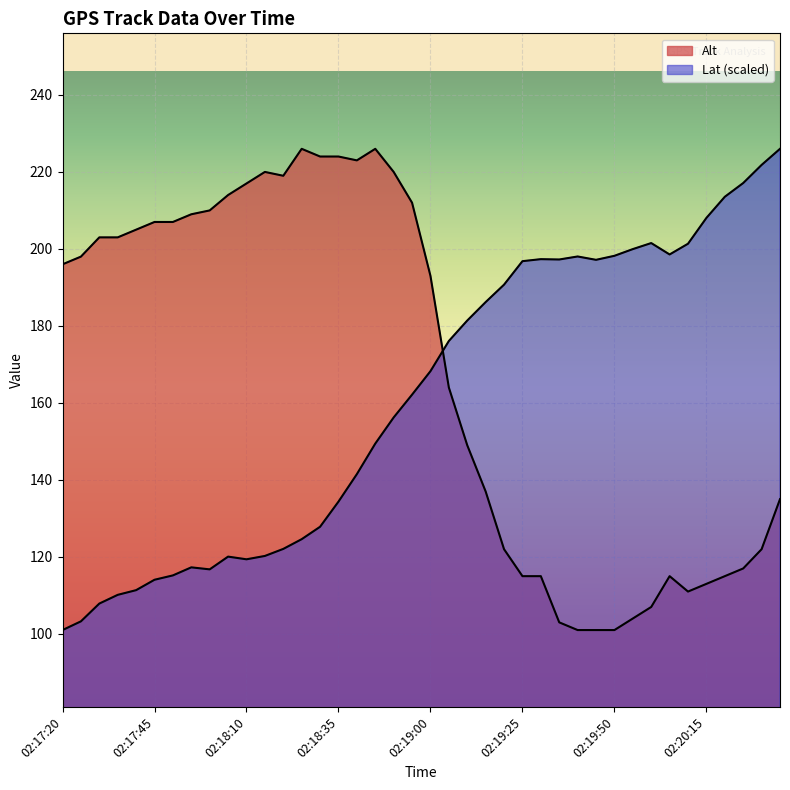

What are all the series names shown in the legend?

Alt, Lat_scaled